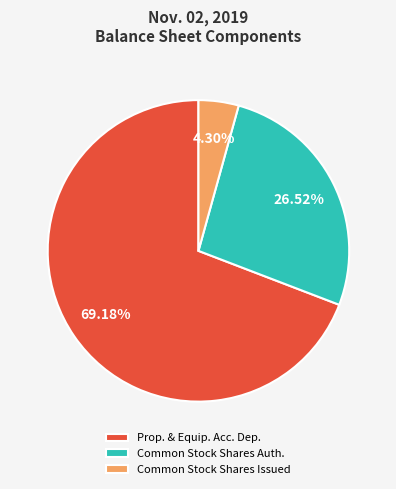

What is the largest slice in the pie chart?

Prop. & Equip. Acc. Dep.